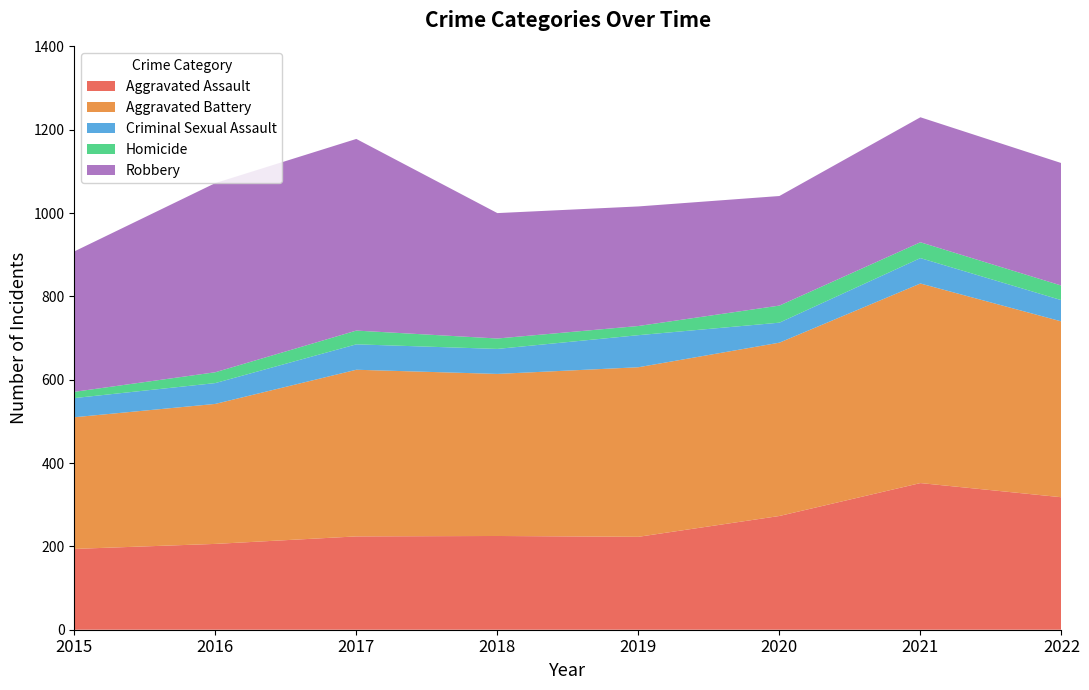

Reading left to right, extract all data points from this chart.

Aggravated Assault: 194	206	224	225	223	273	352	318
Aggravated Battery: 316	336	400	389	407	416	479	422
Criminal Sexual Assault: 46	50	61	60	77	48	61	51
Homicide: 15	26	33	25	22	41	38	35
Robbery: 337	454	460	301	287	263	300	294